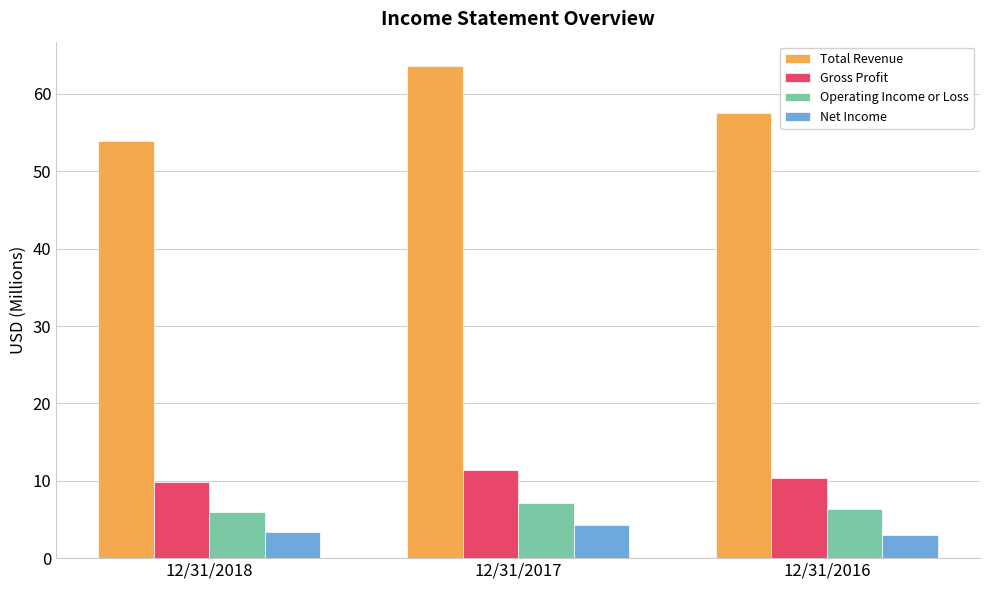

Rank the series by their maximum value, from highest to lowest.

Total Revenue, Gross Profit, Operating Income or Loss, Net Income